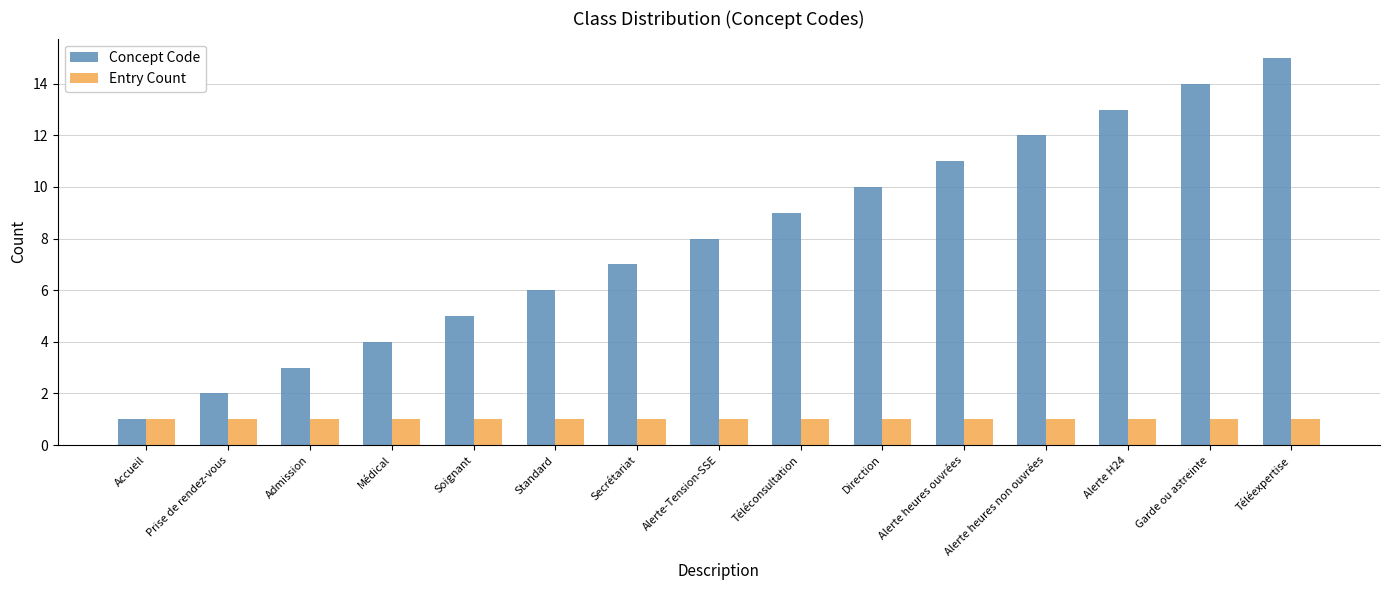

The value of Concept Code at Alerte H24 is 19. True or false?

False